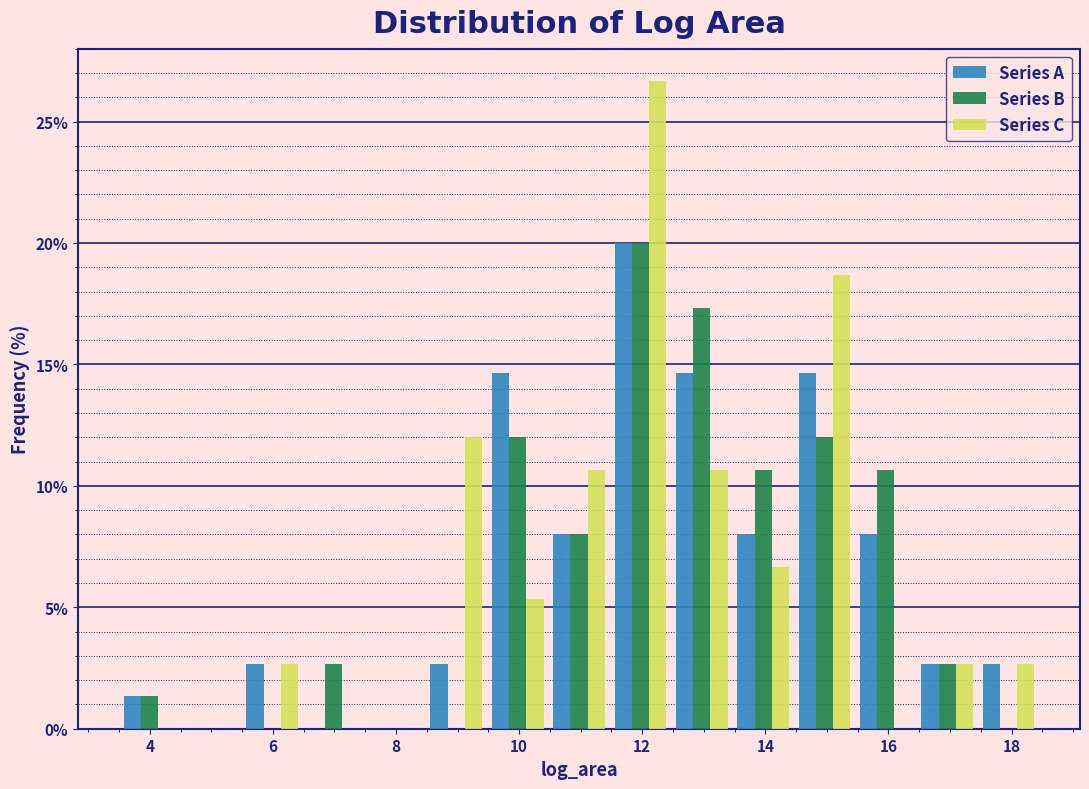

What is the height of the Series A bar covering 14.4 to 15.4 on the x-axis? Neither the bar edges nor the heights are printed on the chart, so give them approximately, as read against the axes.

14.5